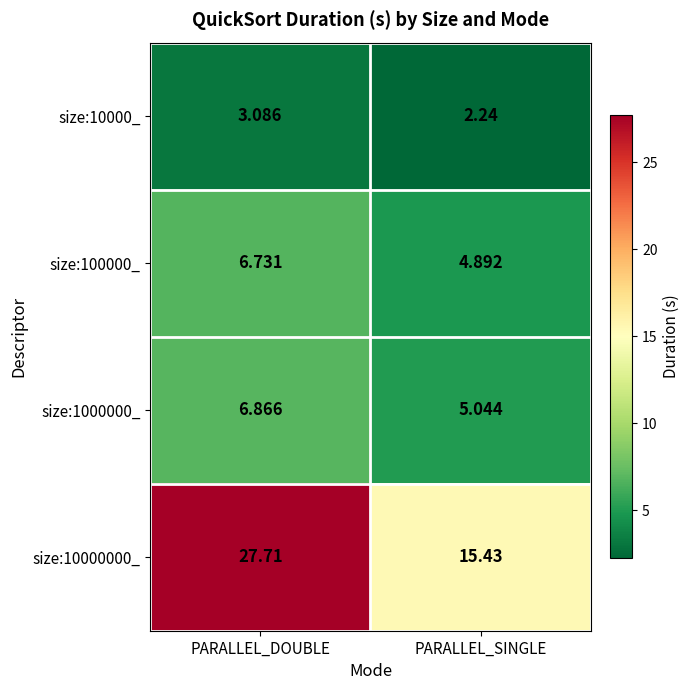

Rank the series by their maximum value, from lowest to highest.

size:10000_, size:100000_, size:1000000_, size:10000000_